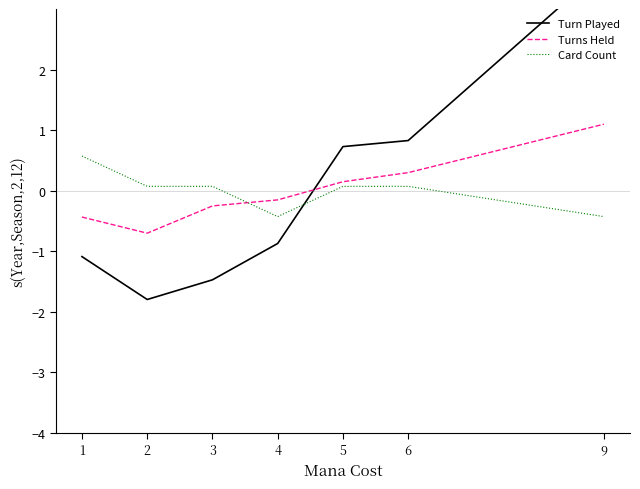

The Turn Played series shows -0.7 at 3. True or false?

False